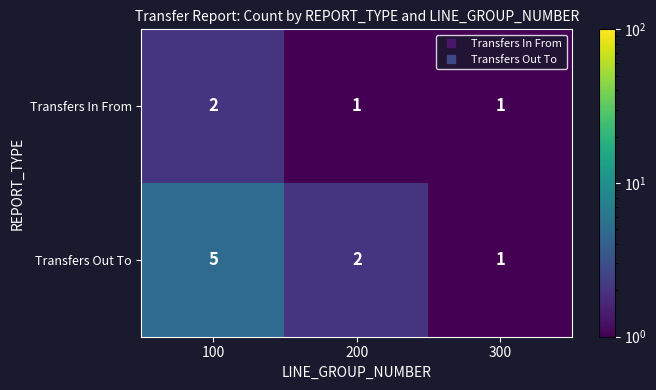

What is the sum of the Transfers In From values at 100 and 200?

3